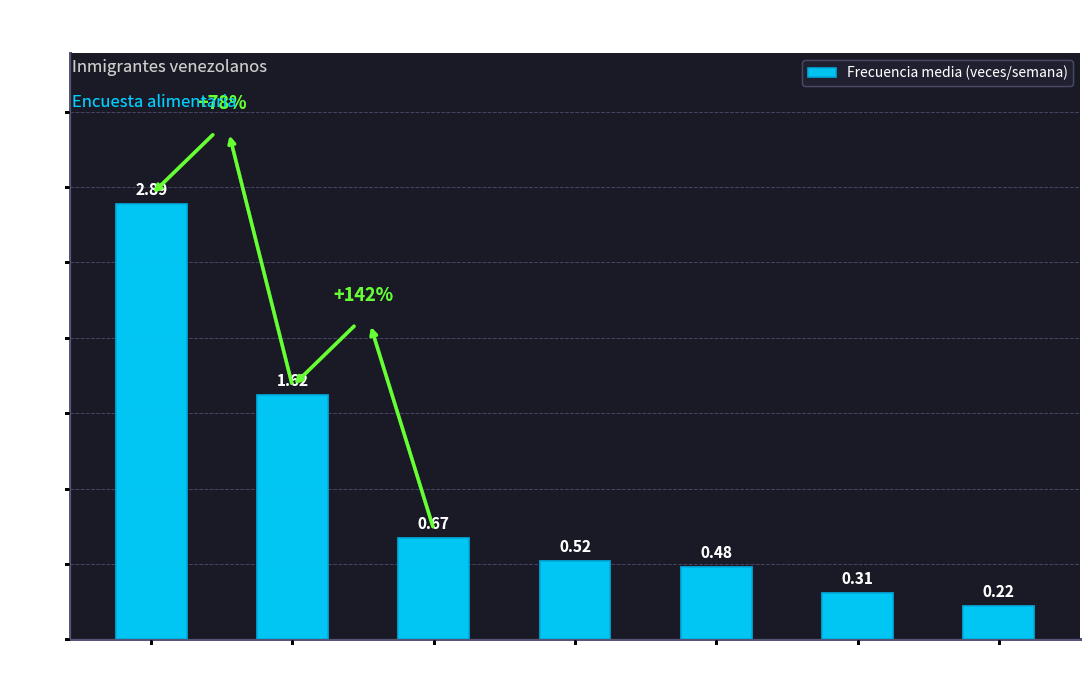

Rank the categories by value from lowest to highest.

Cerdo, Derivados lacteos, Res, Pescado, Leche, Huevos, Pollo